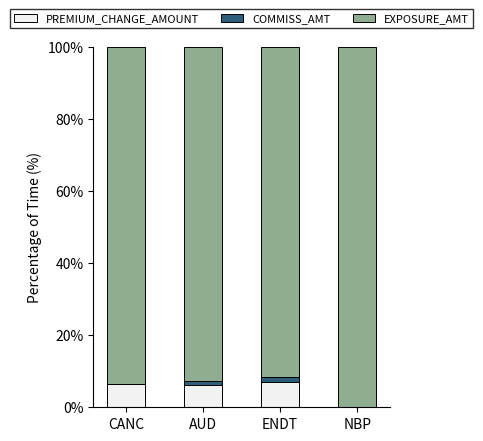

What is the total value across all series at NBP?

100.0